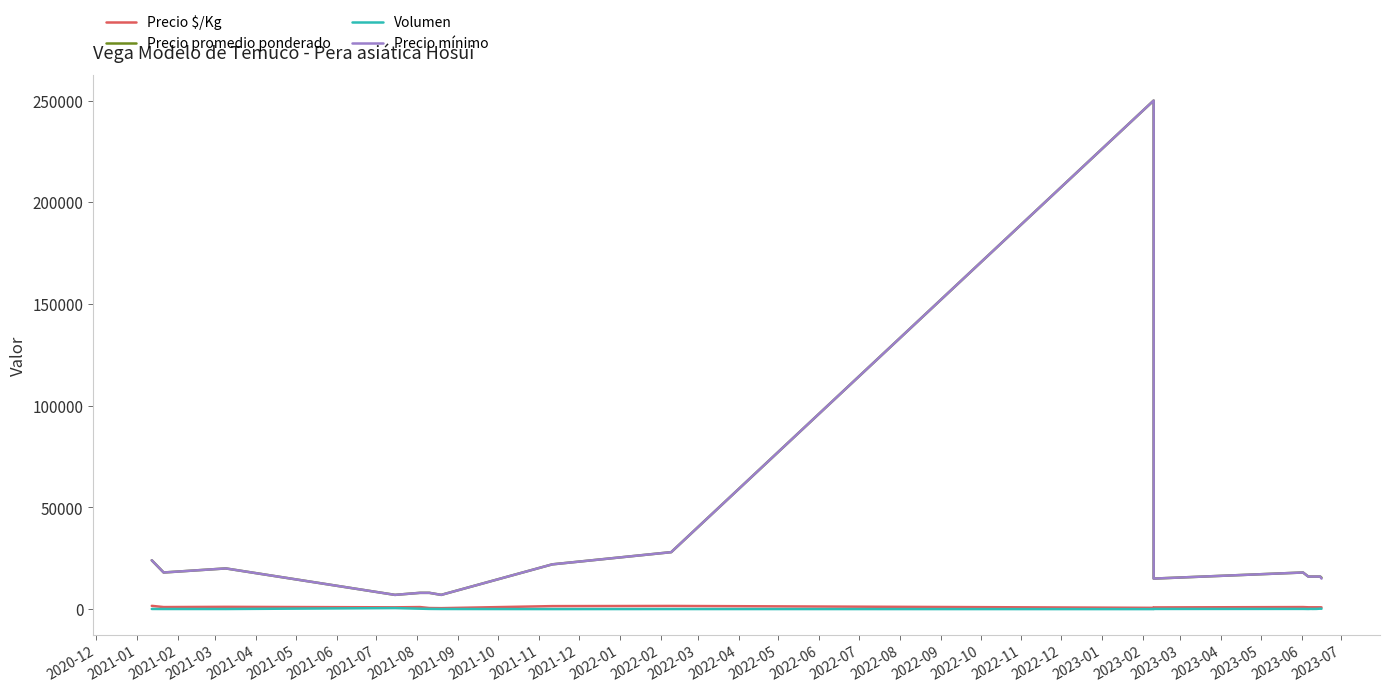

List the labels in order of Volumen value, largest first.

2021-03, 2022-05, 2021-04, 2022-06, 2022-04, 2022-01, 2021-05, 2021-11, 2022-03, 2021-10, 2022-02, 2020-12, 2021-01, 2021-06, 2021-12, 2021-02, 2021-08, 2021-07, 2021-09